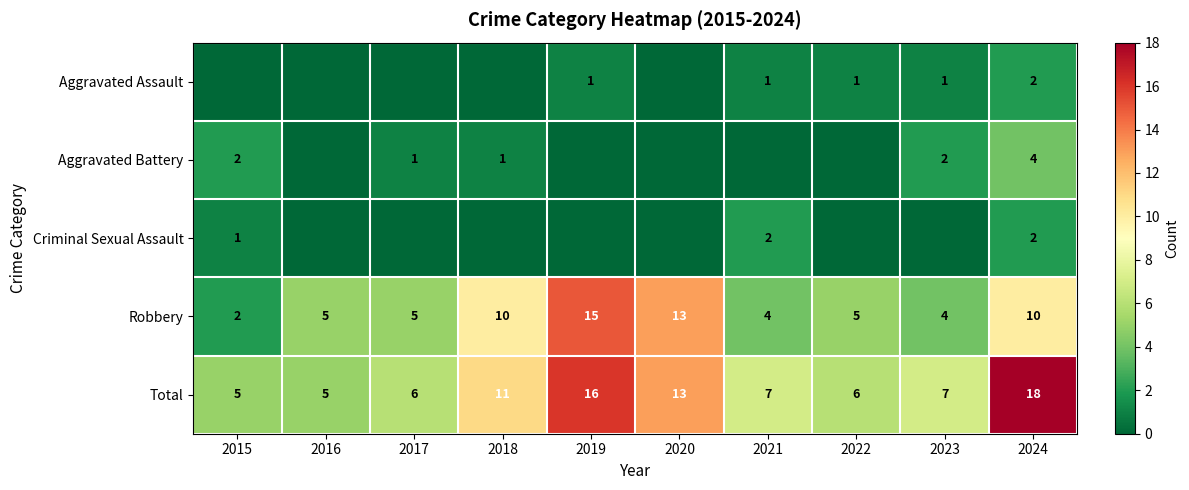

The value of Criminal Sexual Assault at 2024 is 3. True or false?

False